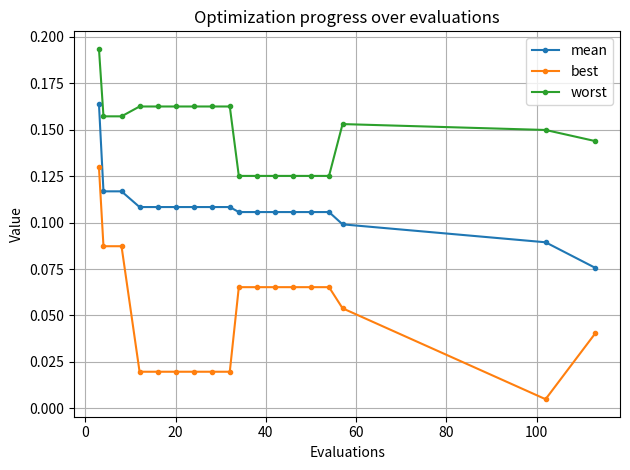

Rank the series by their average value, from highest to lowest.

worst, mean, best